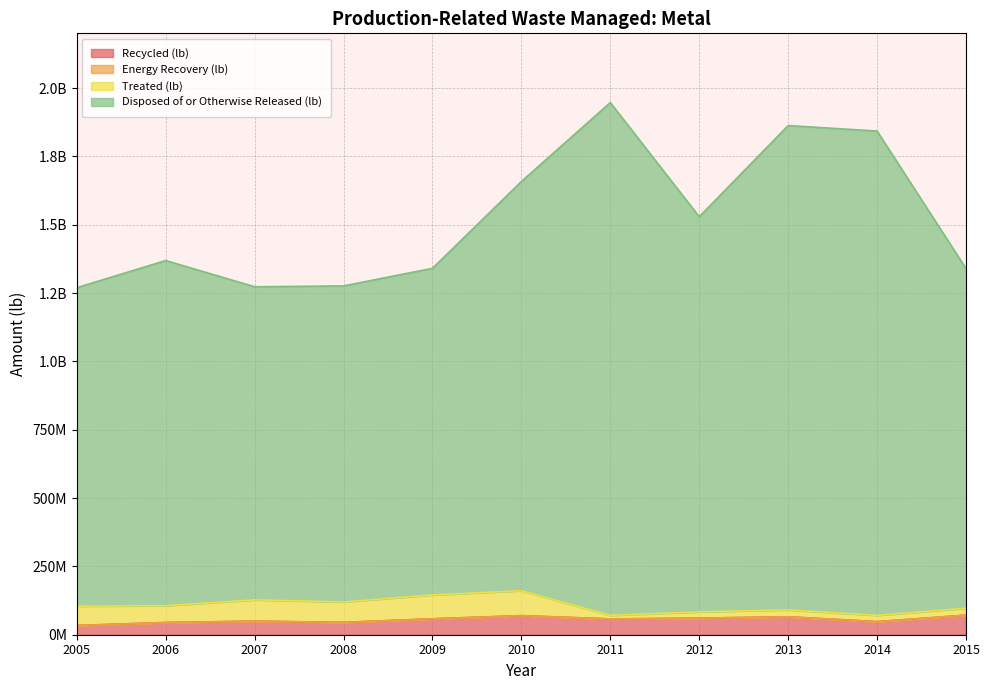

What is the average value of the Recycled (lb) series?

54970557